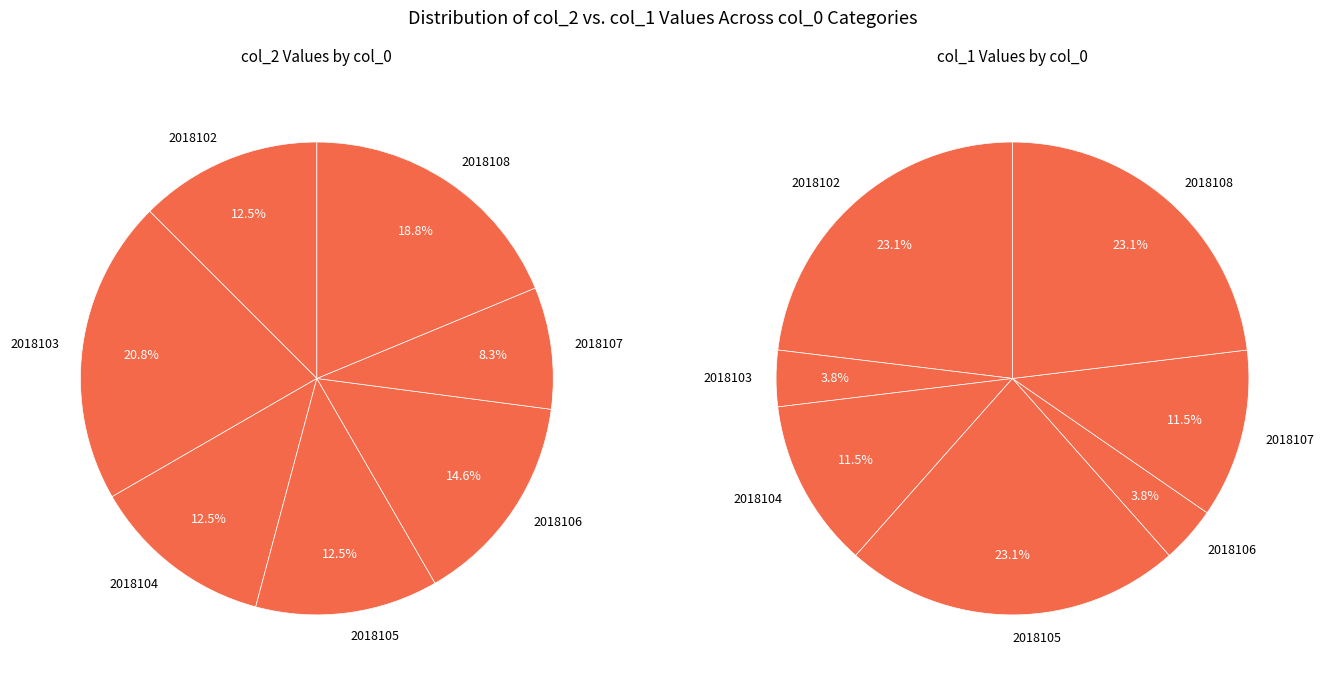

Does any single category account for the majority?

No